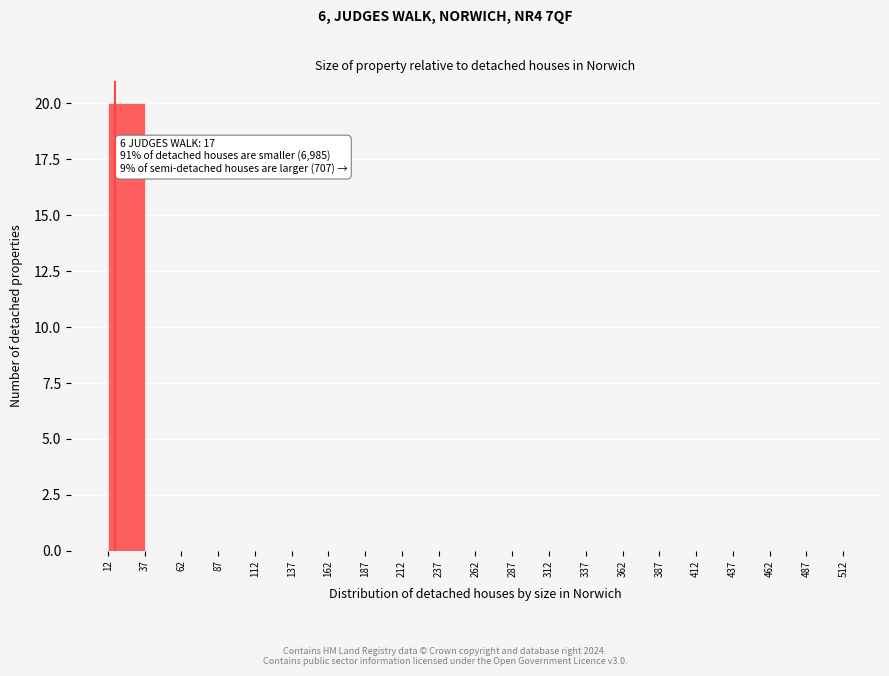

Over which range of the x-axis is the bar tallest?

12 to 37